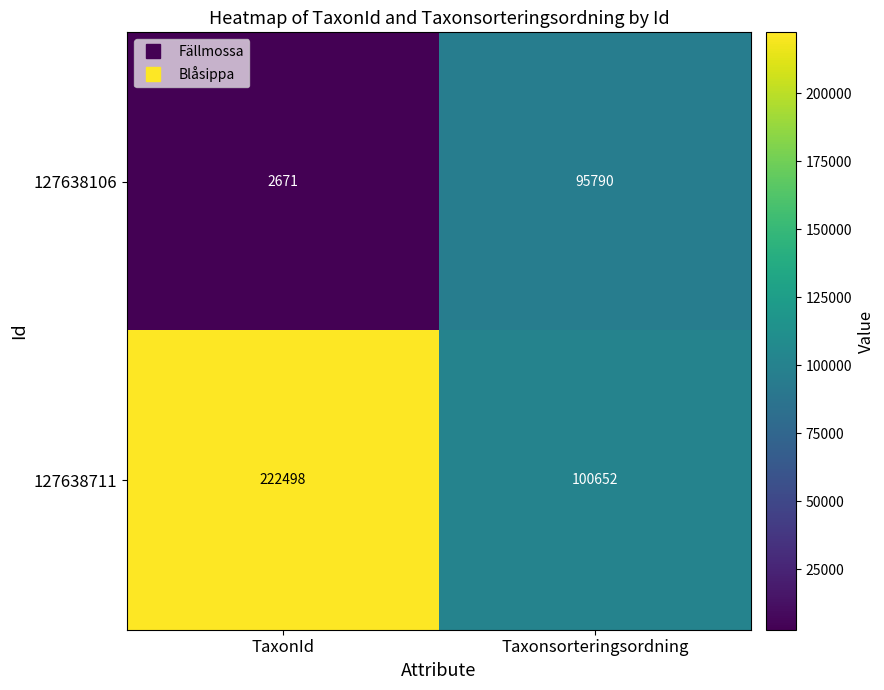

Is it true that 127638711 equals 222498 at TaxonId?

True